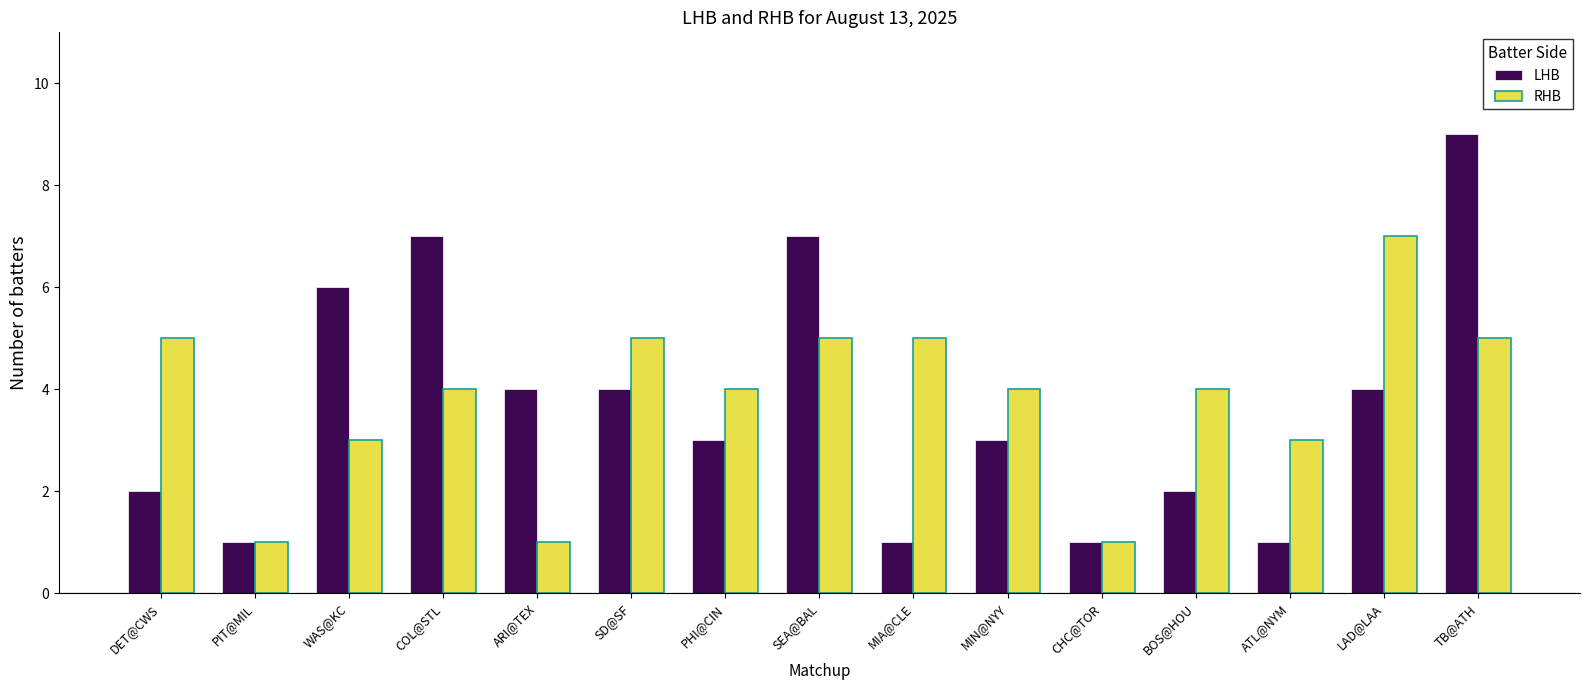

Which series has the widest spread of values?

LHB